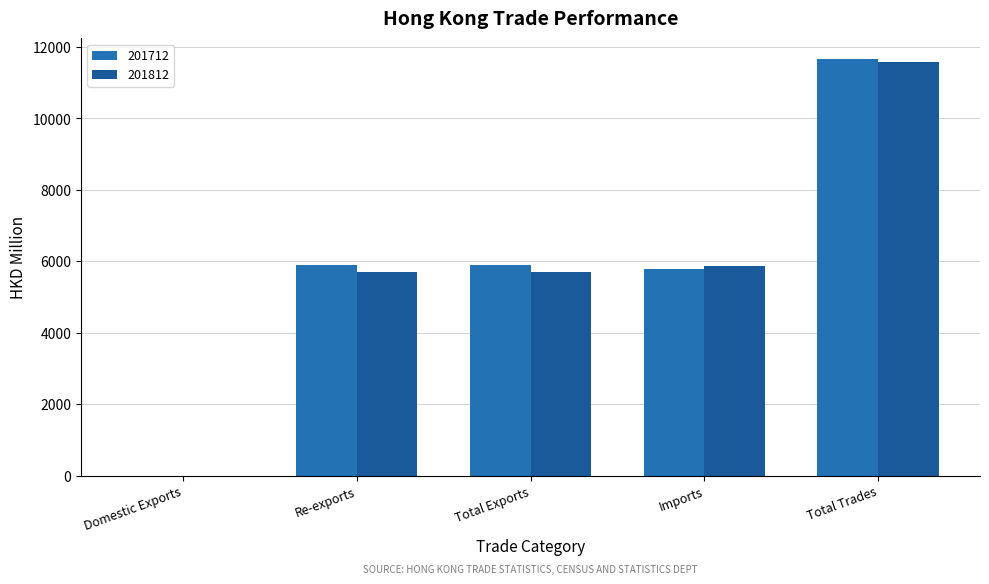

Reading left to right, list all the values displayed in this chart.

201712: Domestic Exports=3.0	Re-exports=5884.3	Total Exports=5887.3	Imports=5772.0	Total Trades=11659.4
201812: Domestic Exports=4.2	Re-exports=5711.3	Total Exports=5715.4	Imports=5858.4	Total Trades=11573.8